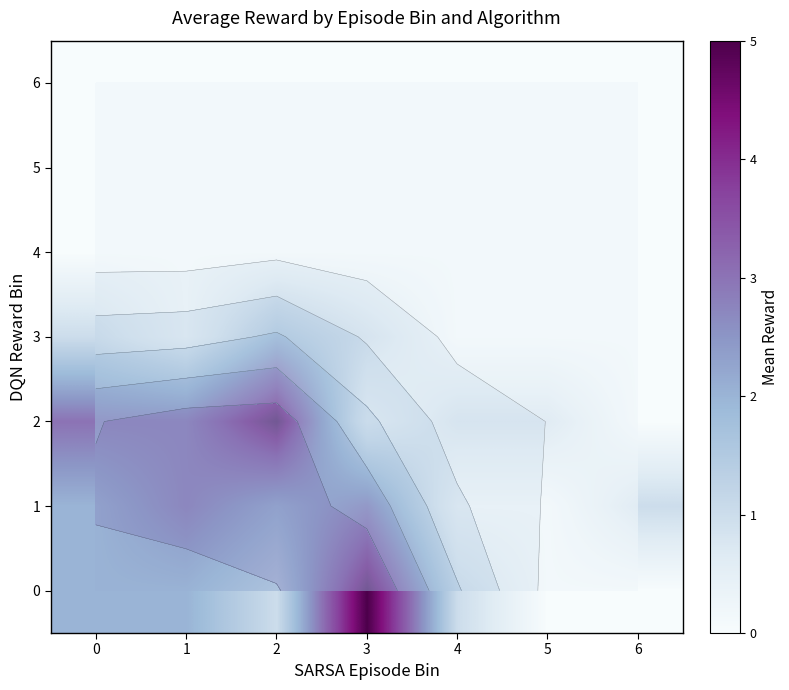

List the labels in order of 6 value, smallest first.

0, 1, 2, 3, 4, 5, 6